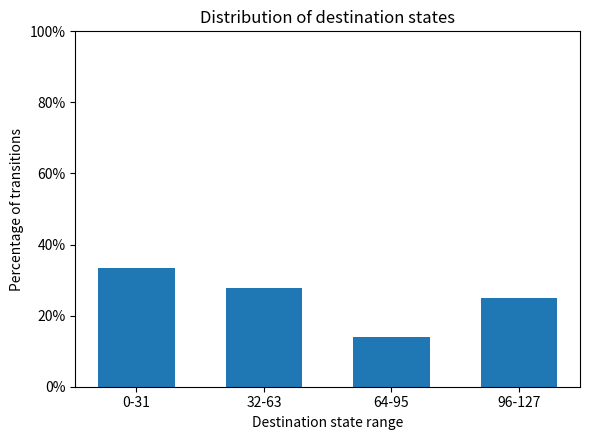

What is the average value?

25.0